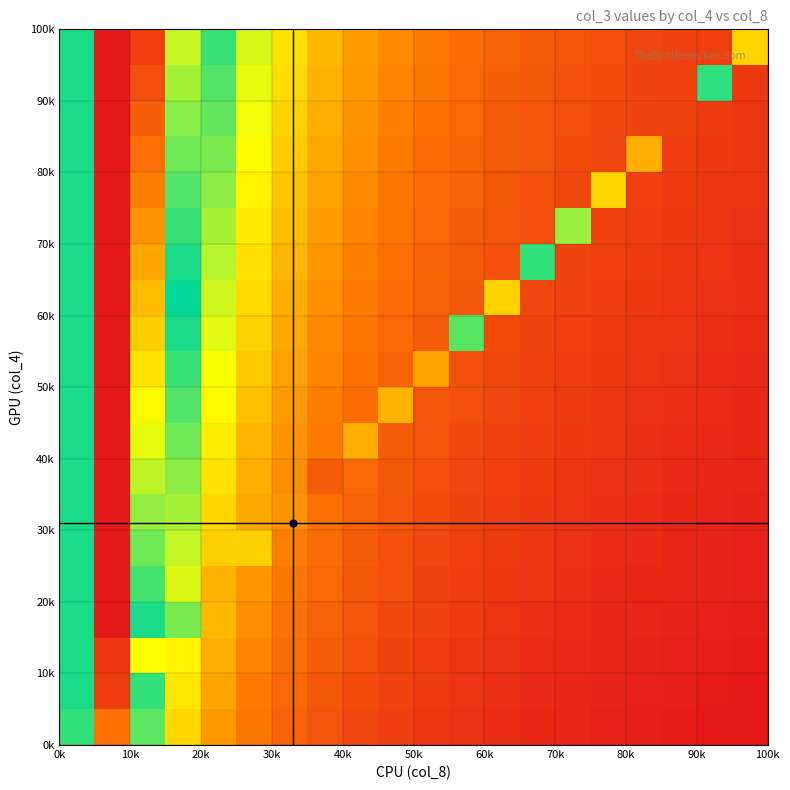

What is the maximum value shown in the chart?

428541168.0